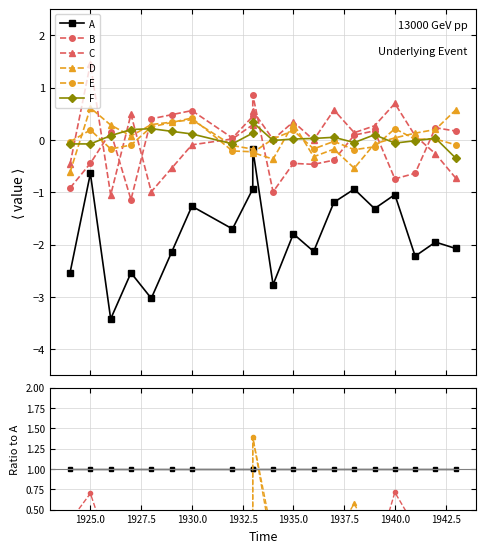

How many values in the B series exceed 0?

9